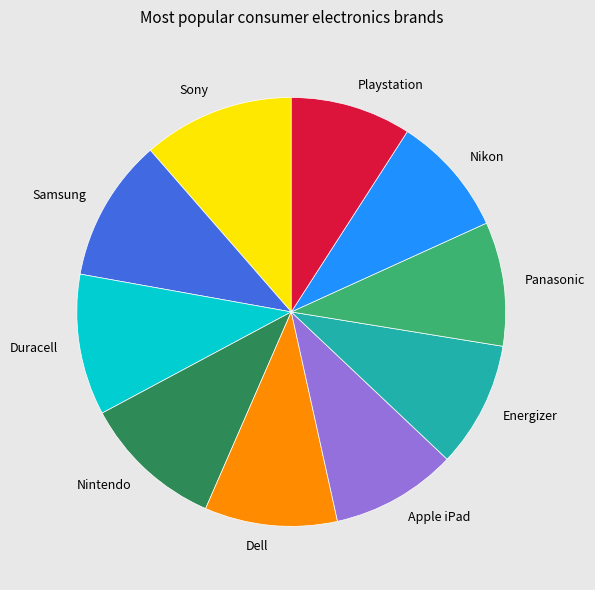

Is there a majority slice in this chart?

No